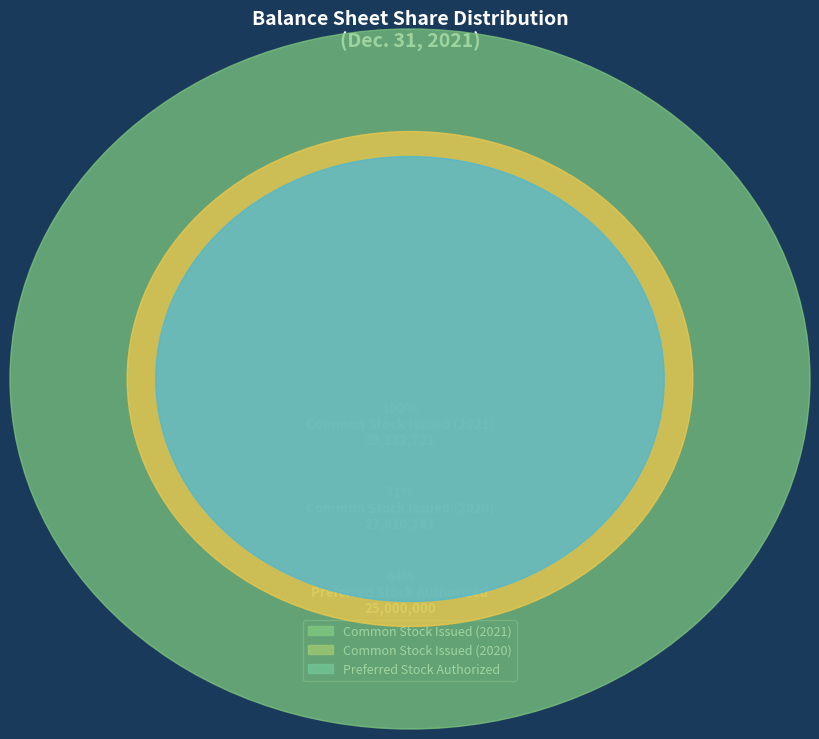

To the nearest percent, what is the average slice percentage?

33%